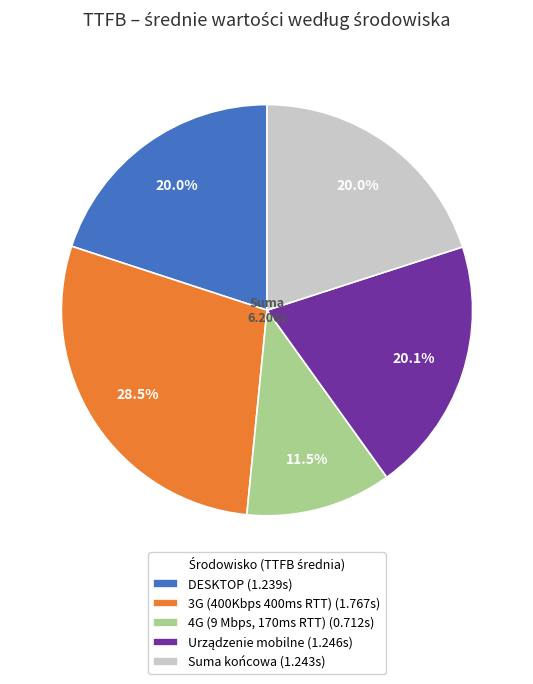

What is the smallest slice in the pie chart?

4G (9 Mbps, 170ms RTT)